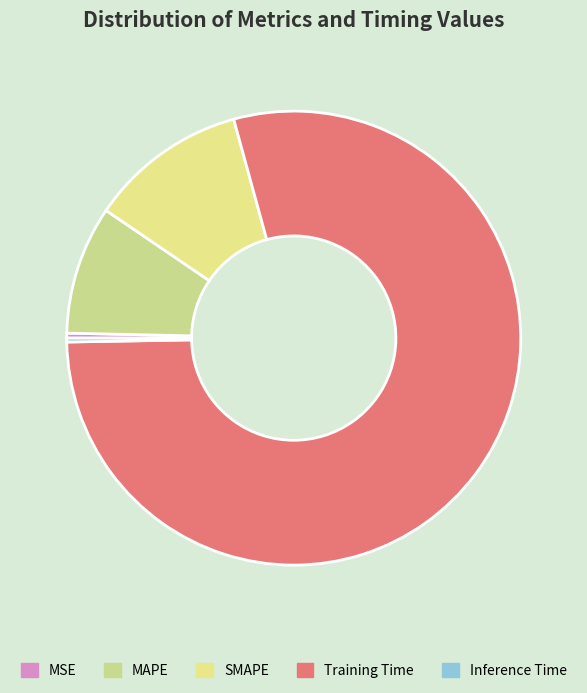

To the nearest percent, what percentage of the pie is Training Time?

79%